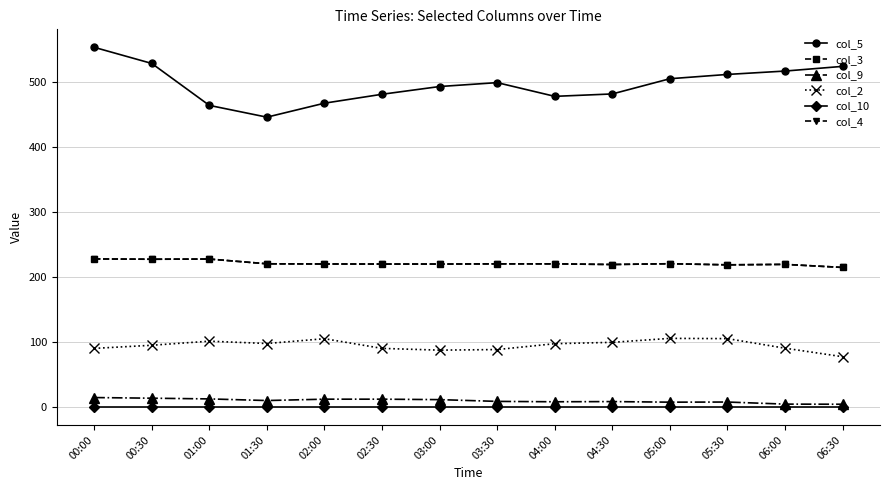

Does the chart have visible grid lines?

Yes